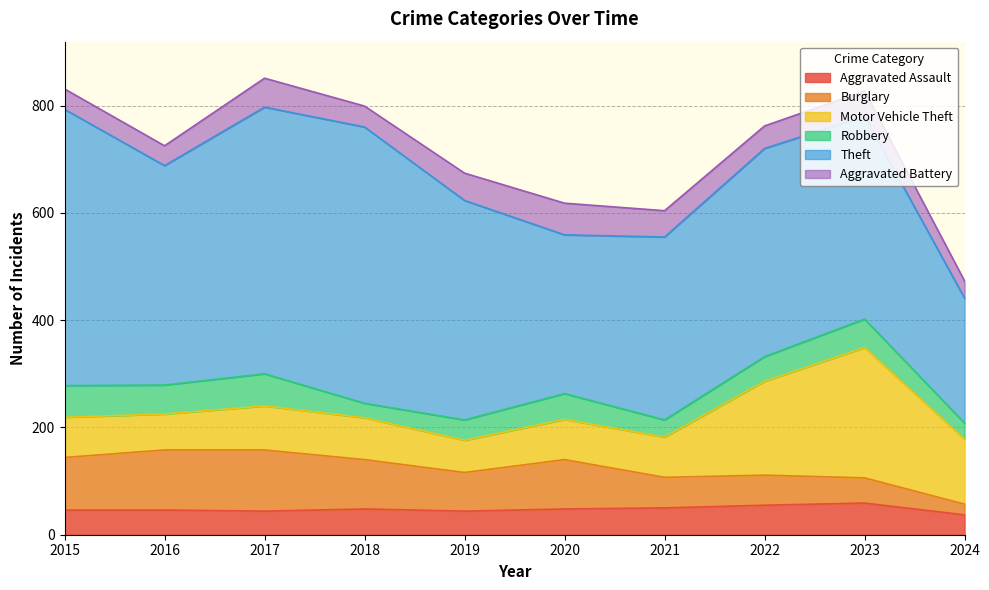

What are all the series names shown in the legend?

Aggravated Assault, Burglary, Motor Vehicle Theft, Robbery, Theft, Aggravated Battery